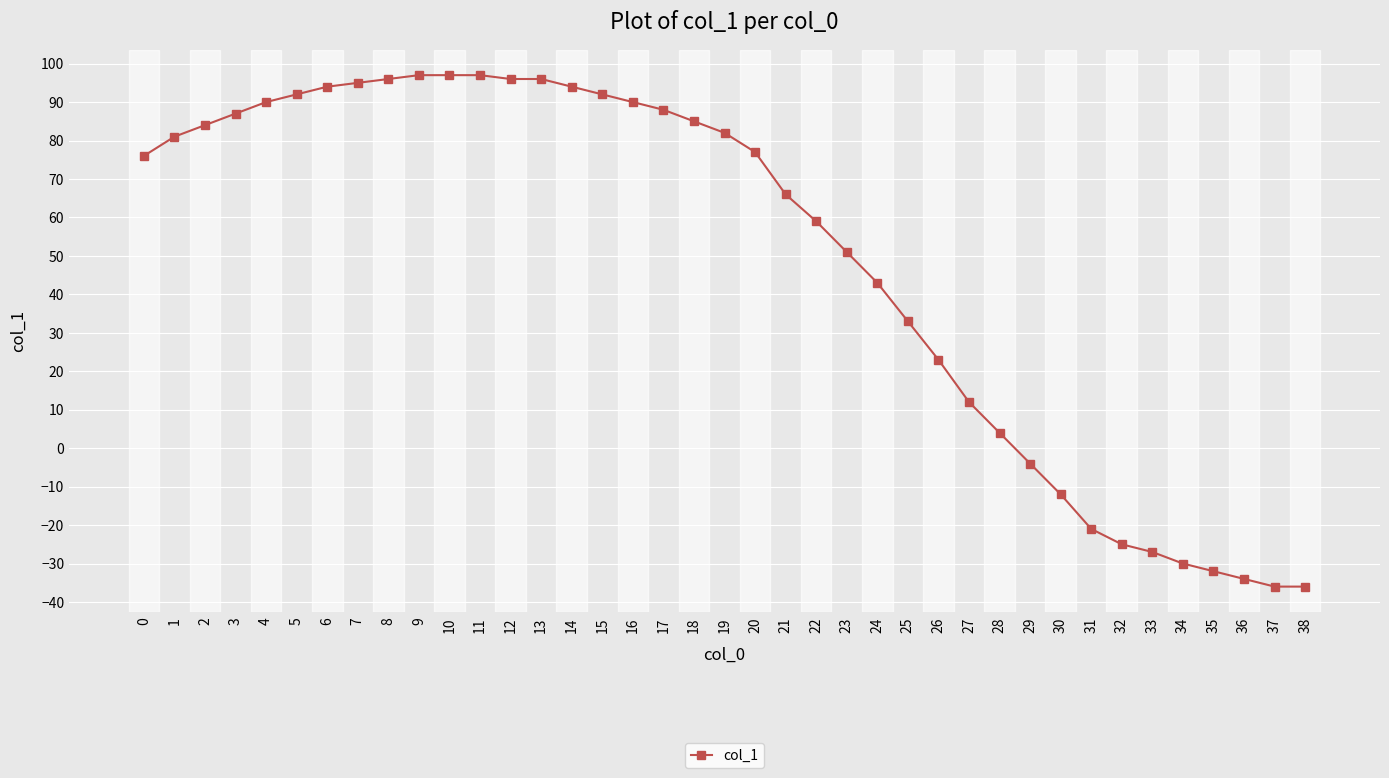

How many series are shown in this chart?

1